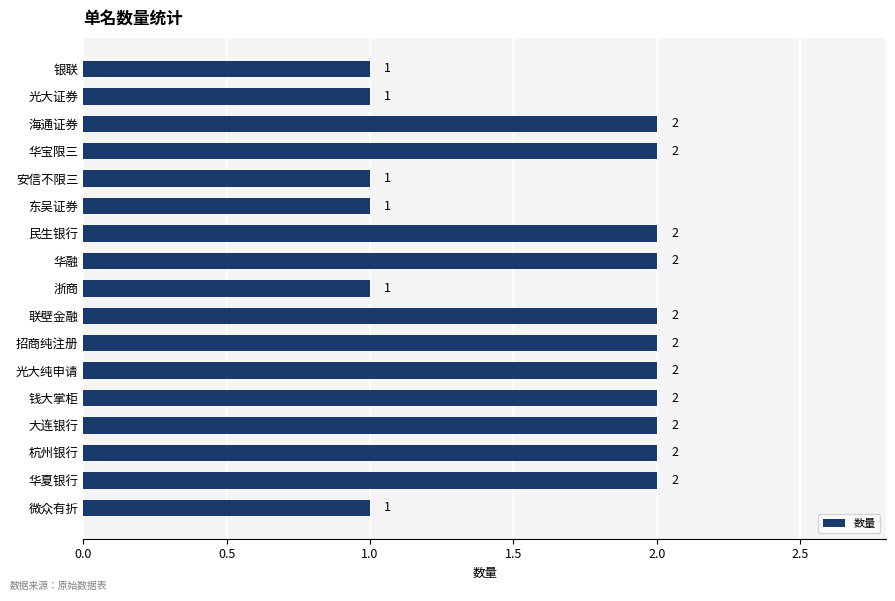

What is the value of the 9th bar from the top?

1